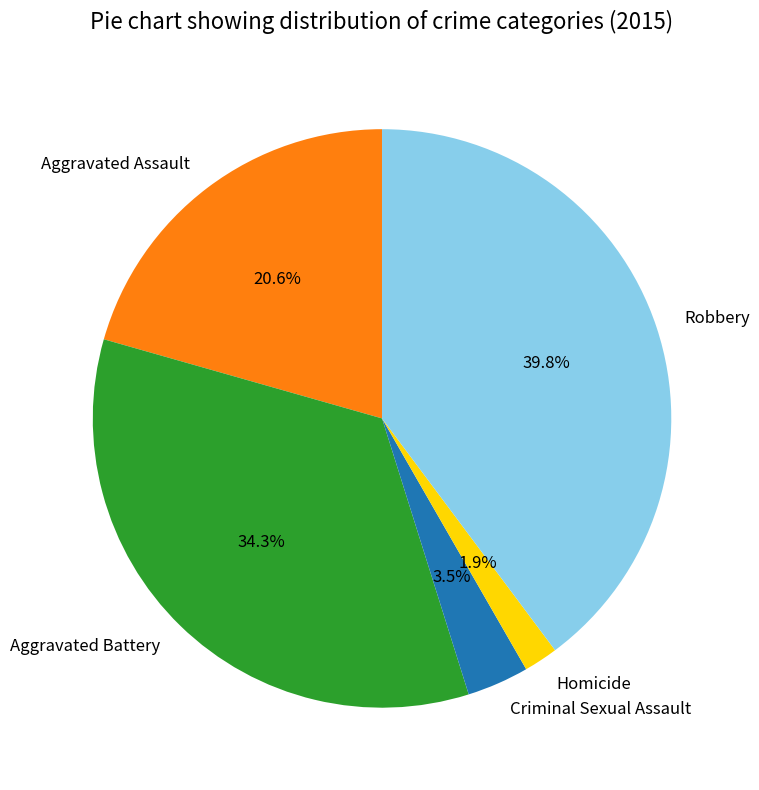

To the nearest percent, what is the combined percentage of Aggravated Battery and Homicide?

36%